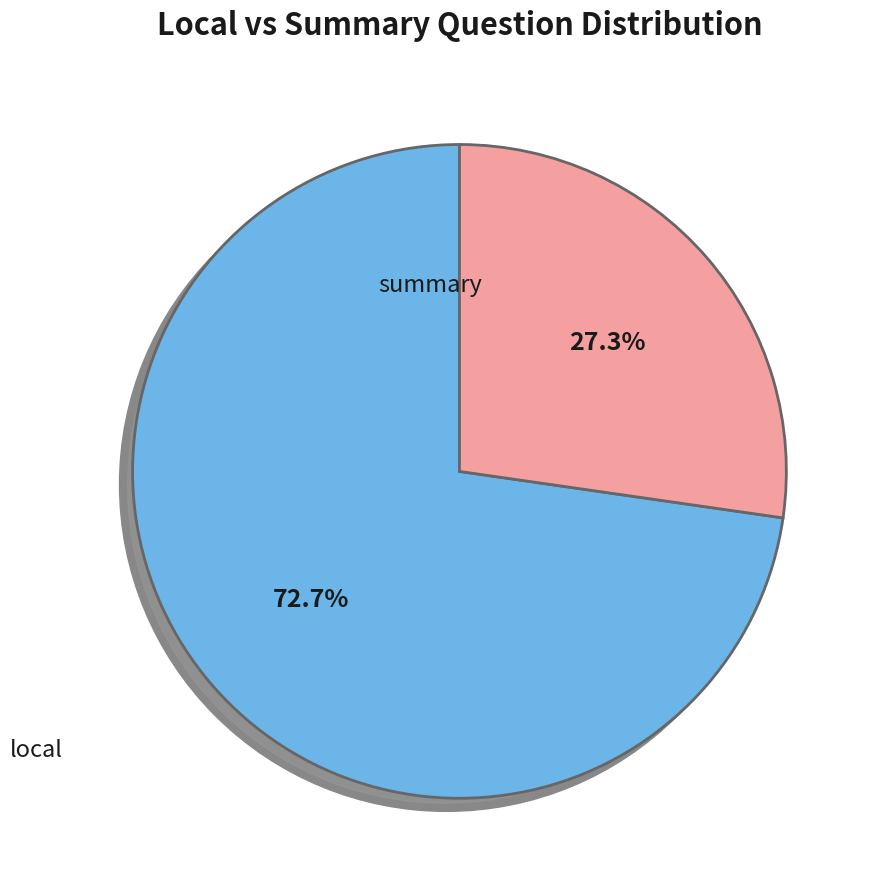

How many slices are in this pie chart?

2